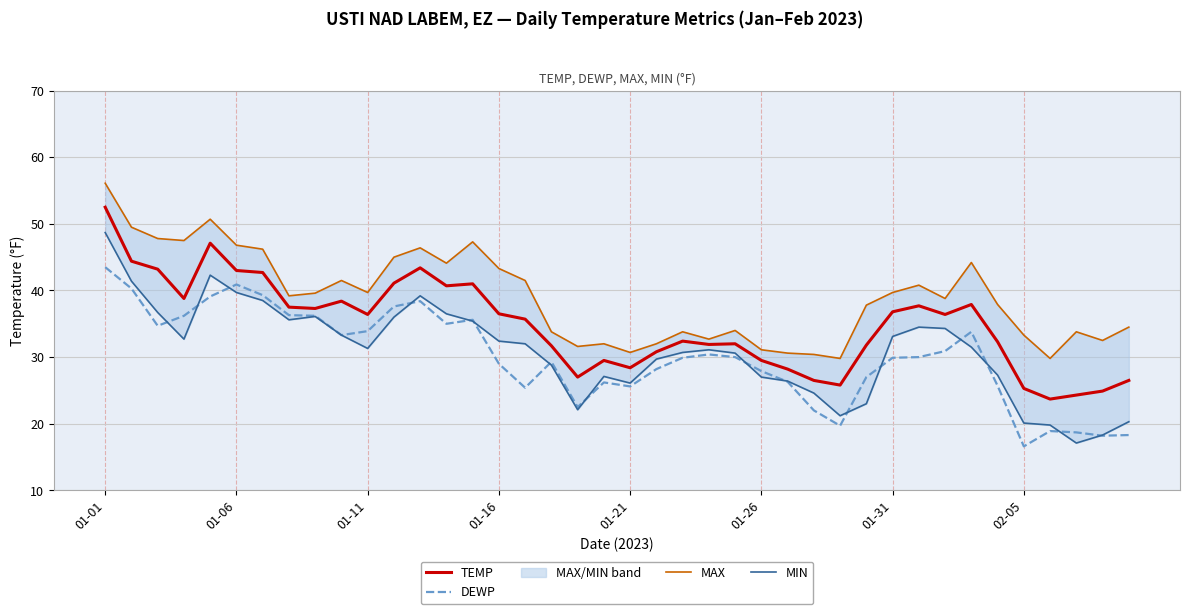

Which category has the lowest value in the DEWP series?

02-05